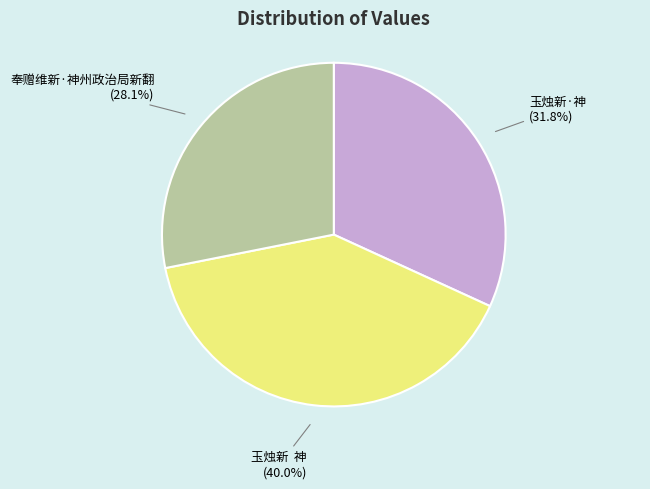

Does any single category account for the majority?

No